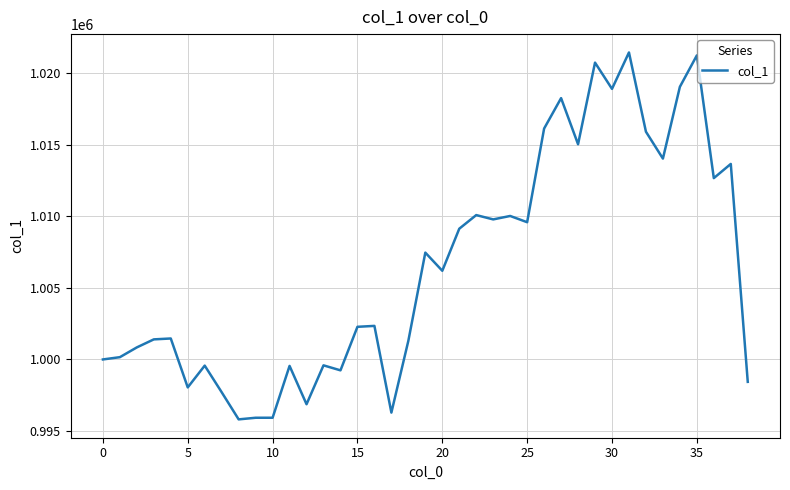

What is the maximum value shown in the chart?

1021441.7